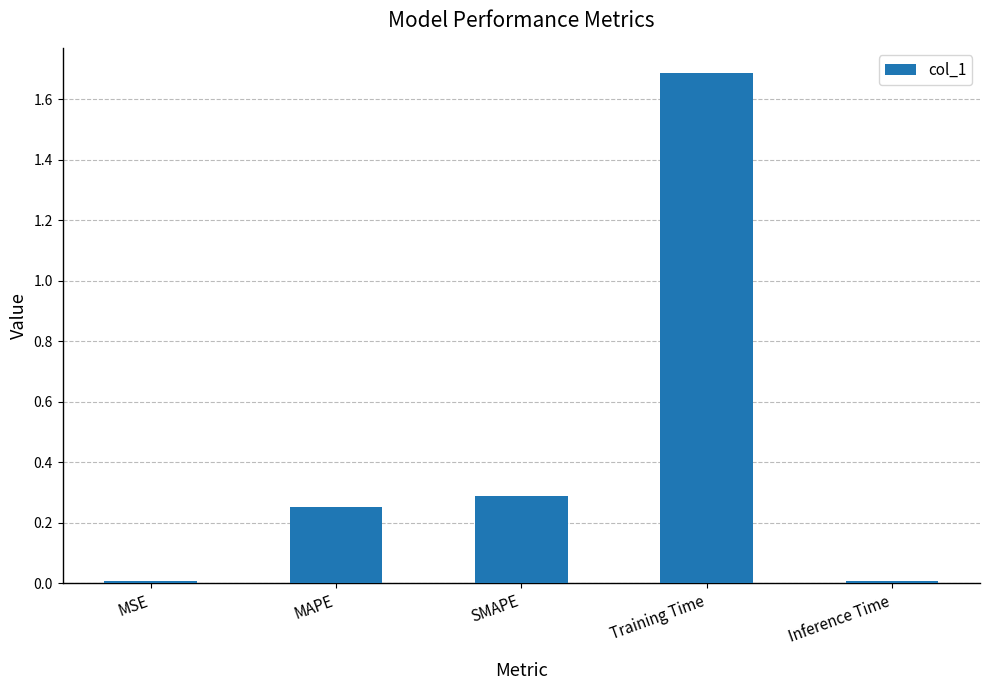

The value at Training Time is 0.7. True or false?

False